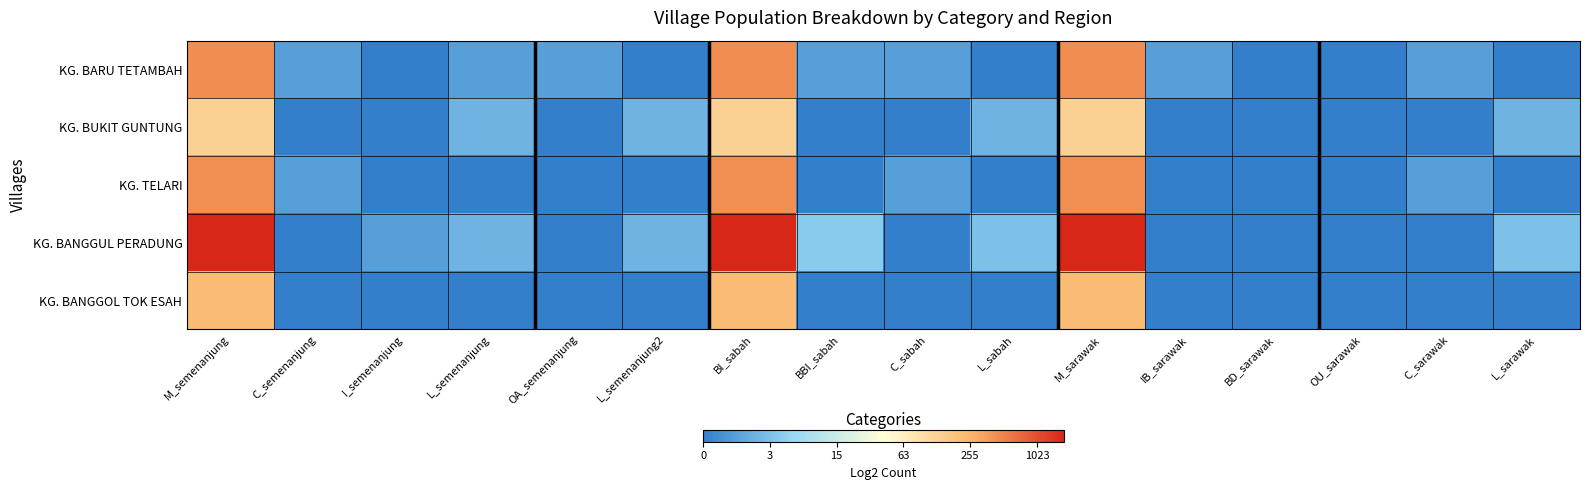

Between M_sarawak and L_sarawak, which is larger?

M_sarawak